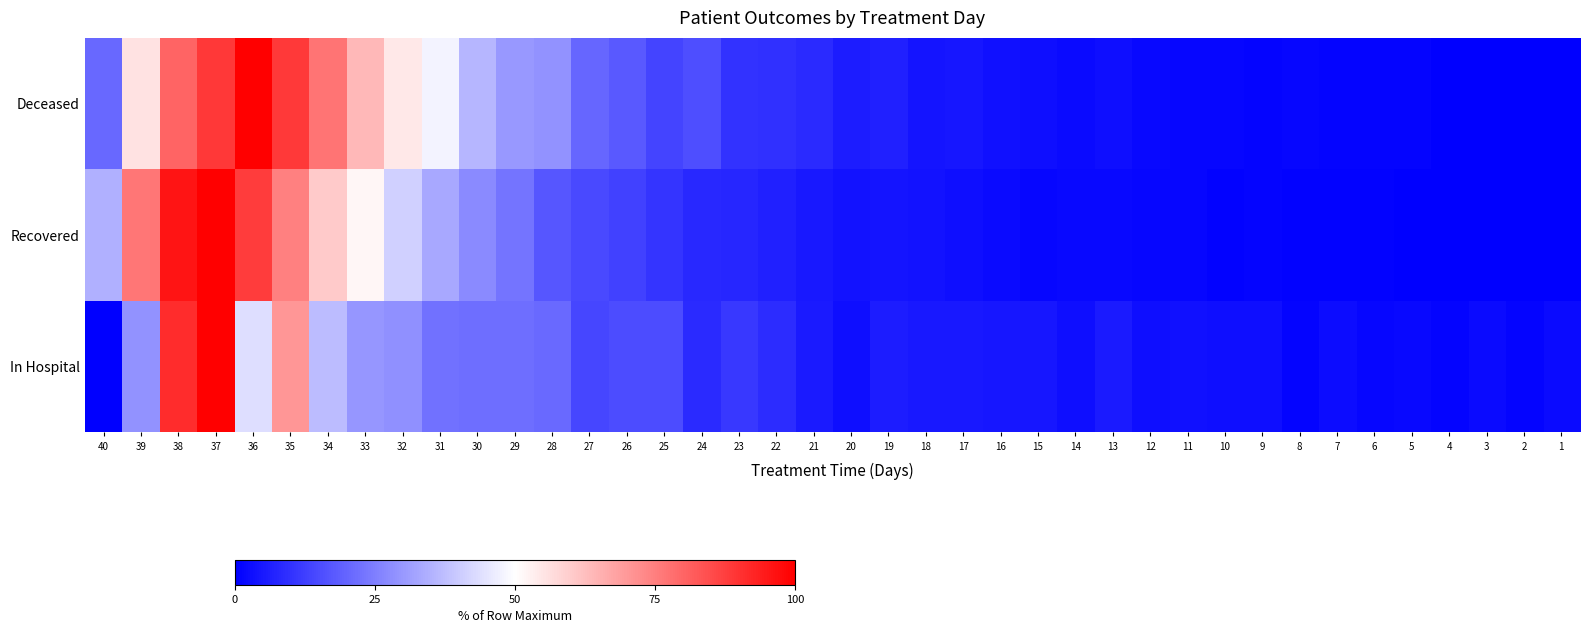

List the series in order of their overall mean, lowest first.

In Hospital, Recovered, Deceased